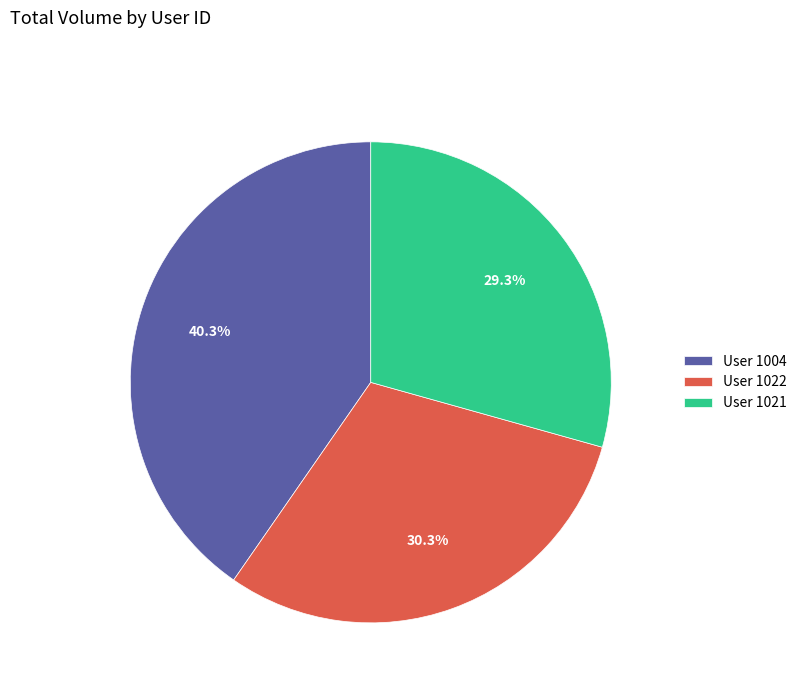

Combined, do User 1004 and User 1022 account for over 50%?

Yes